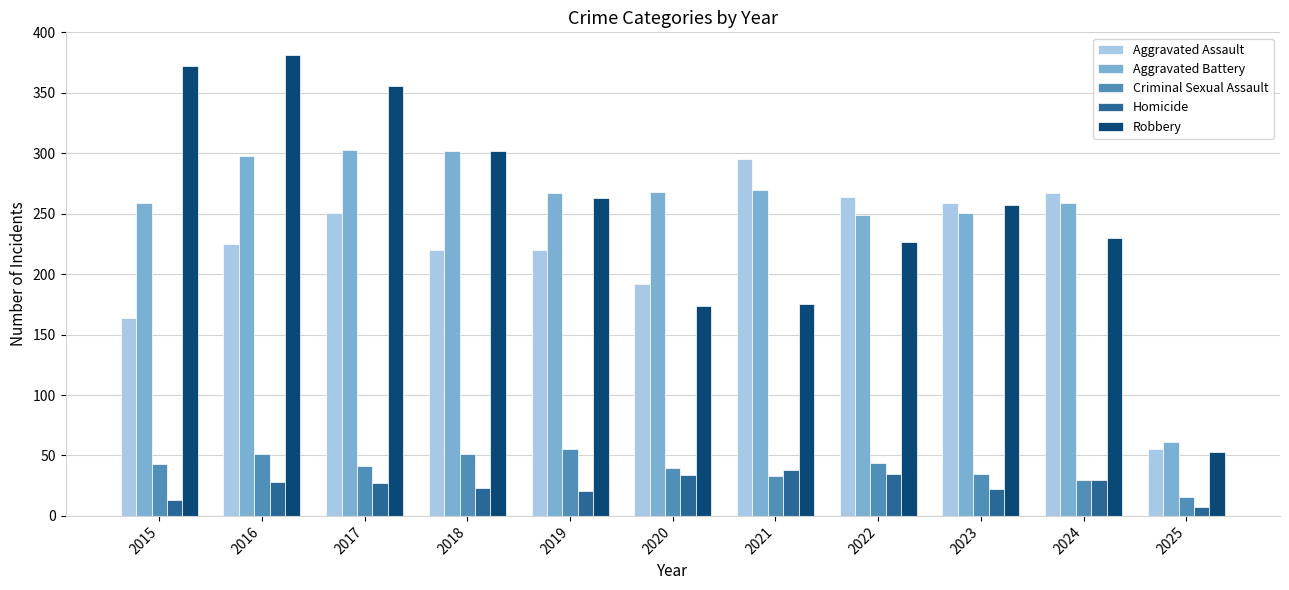

What is the total value across all series at 2015?

851